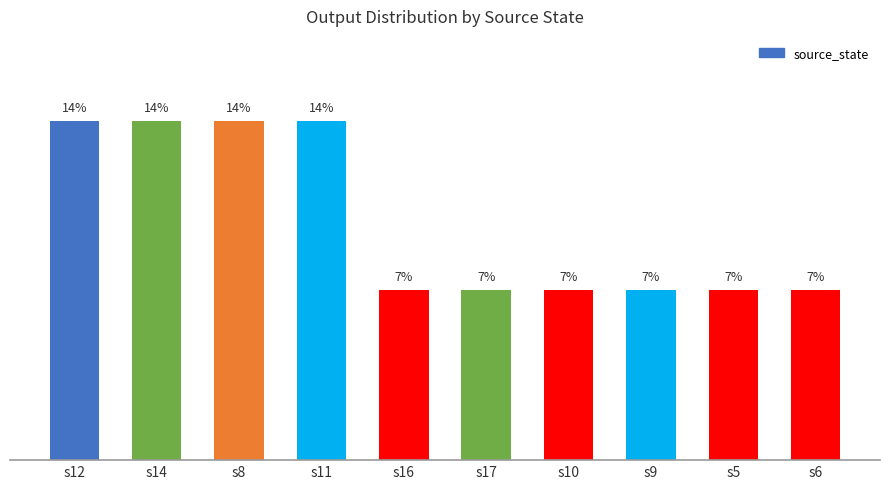

Rank the categories by value from lowest to highest.

s16, s17, s10, s9, s5, s6, s12, s14, s8, s11